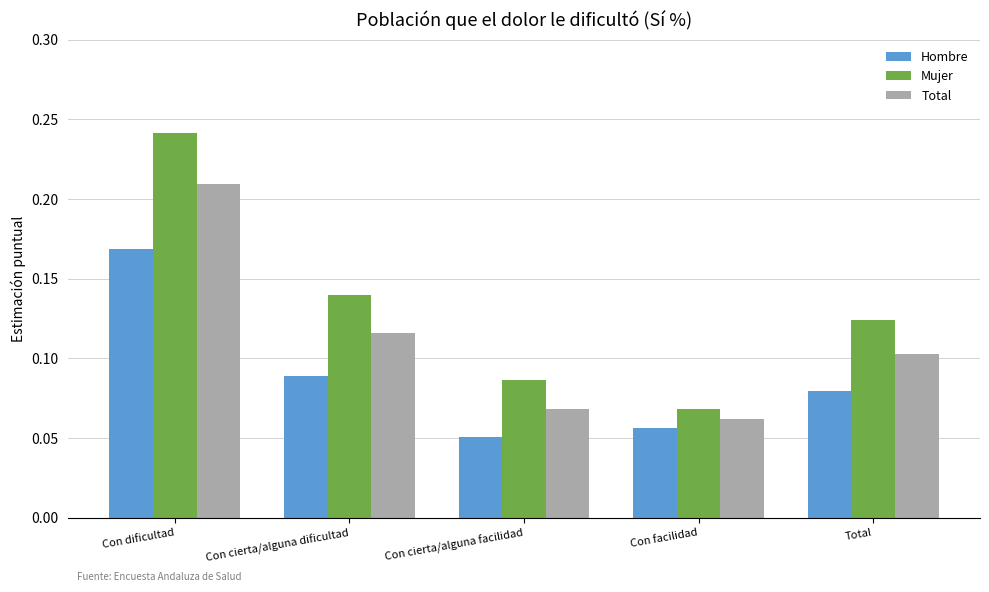

The value of Mujer at Con cierta/alguna dificultad is 0.1. True or false?

True